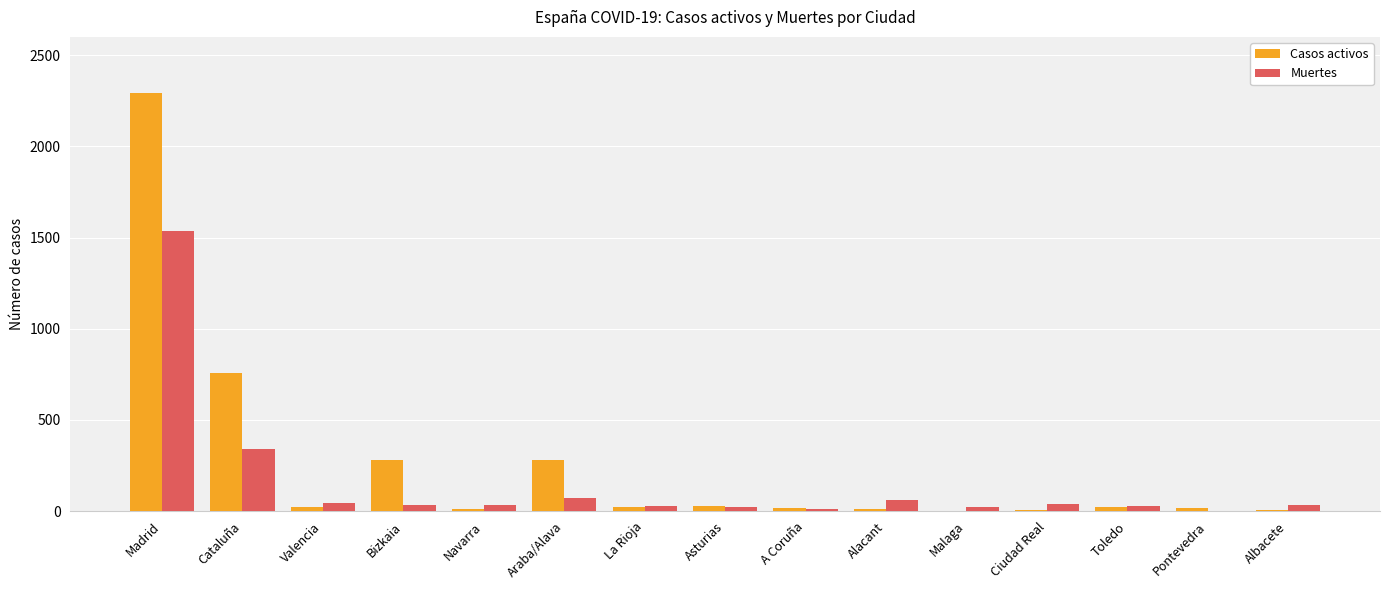

What is the greatest value displayed?

2291